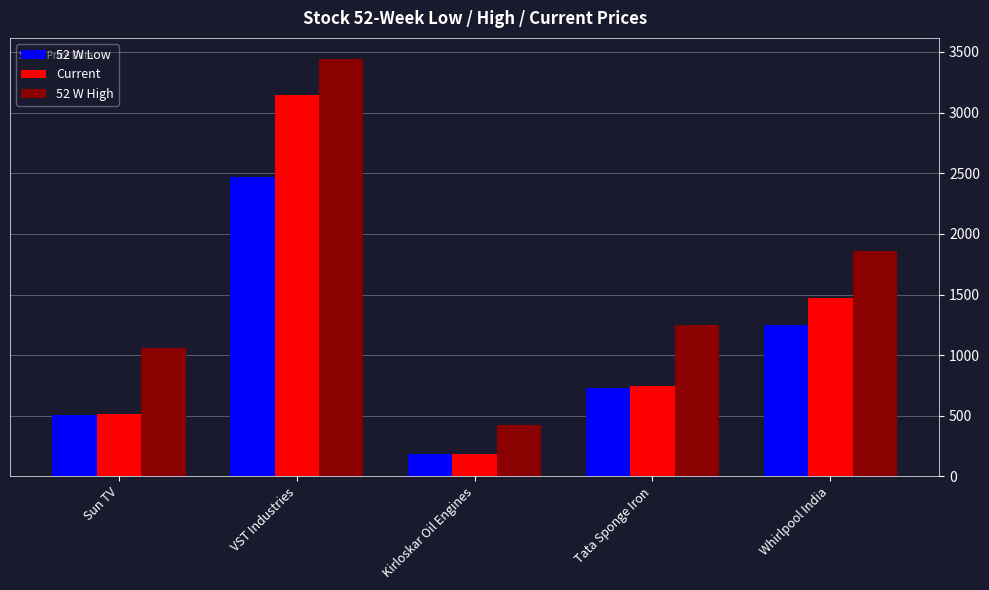

List the labels in order of Current value, smallest first.

Kirloskar Oil Engines, Sun TV, Tata Sponge Iron, Whirlpool India, VST Industries